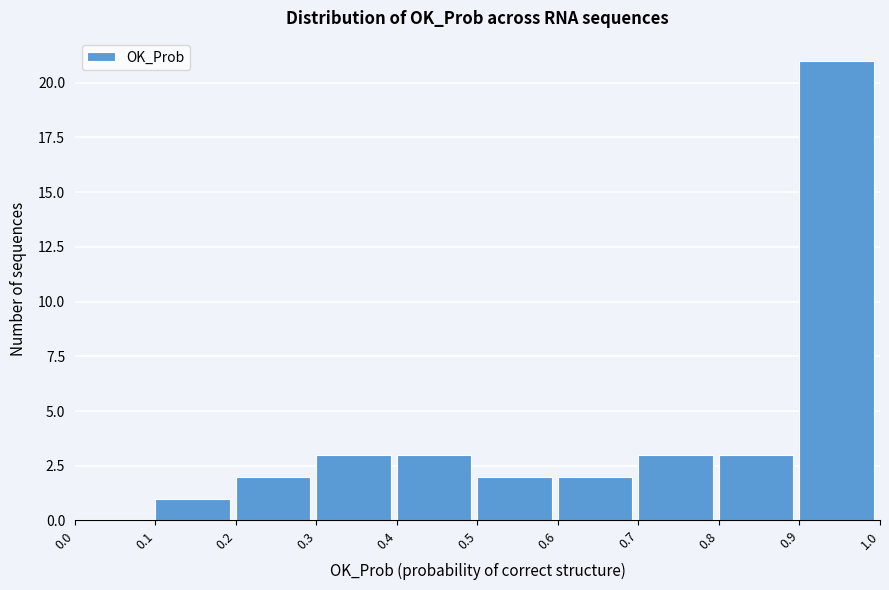

Reading left to right, transcribe this chart: for each bar, give the range it covers on the x-axis and its height. The values are not printed on the chart, so give them approximately, as read against the axis.

0.0 to 0.1: 0
0.1 to 0.2: 1
0.2 to 0.3: 2
0.3 to 0.4: 3
0.4 to 0.5: 3
0.5 to 0.6: 2
0.6 to 0.7: 2
0.7 to 0.8: 3
0.8 to 0.9: 3
0.9 to 1.0: 21